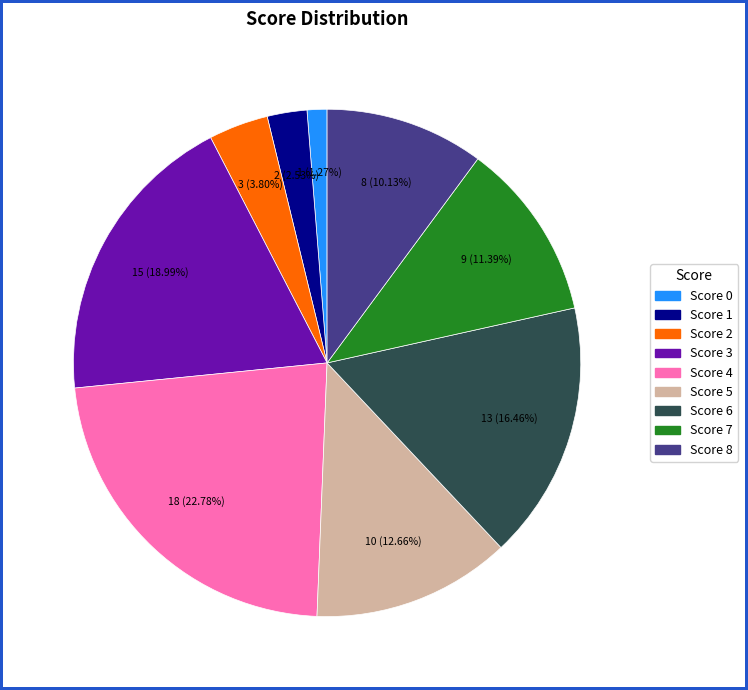

Which has a higher value, Score 8 or Score 0?

Score 8